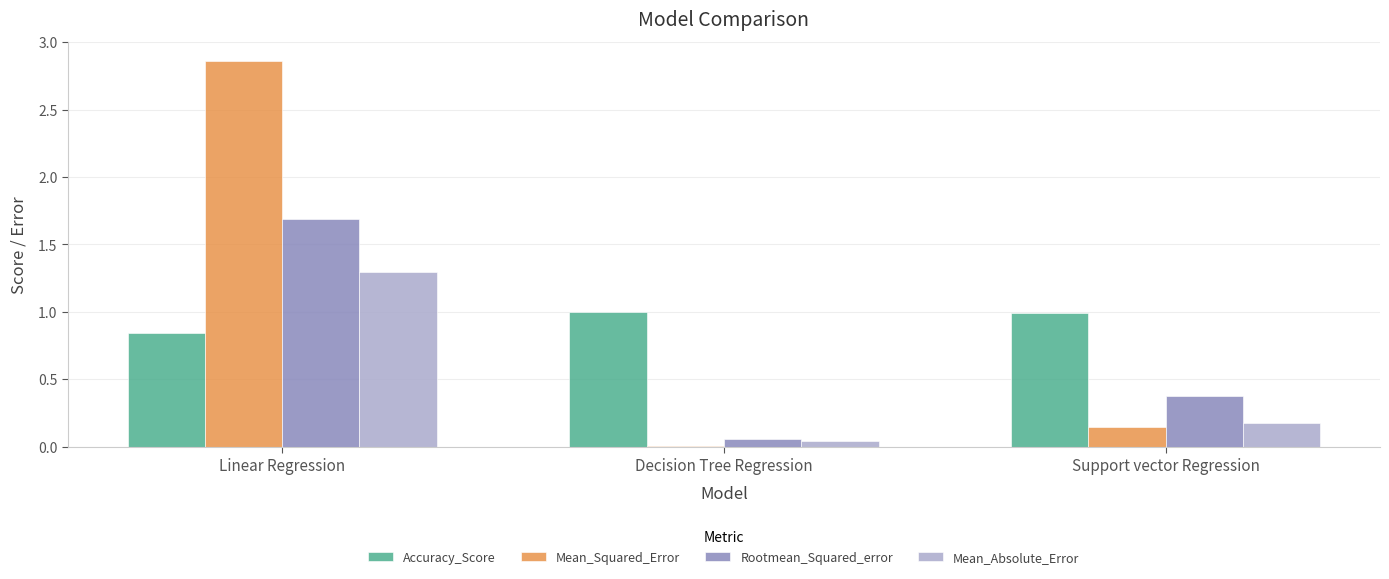

At which category is the sum across all series the highest?

Linear Regression